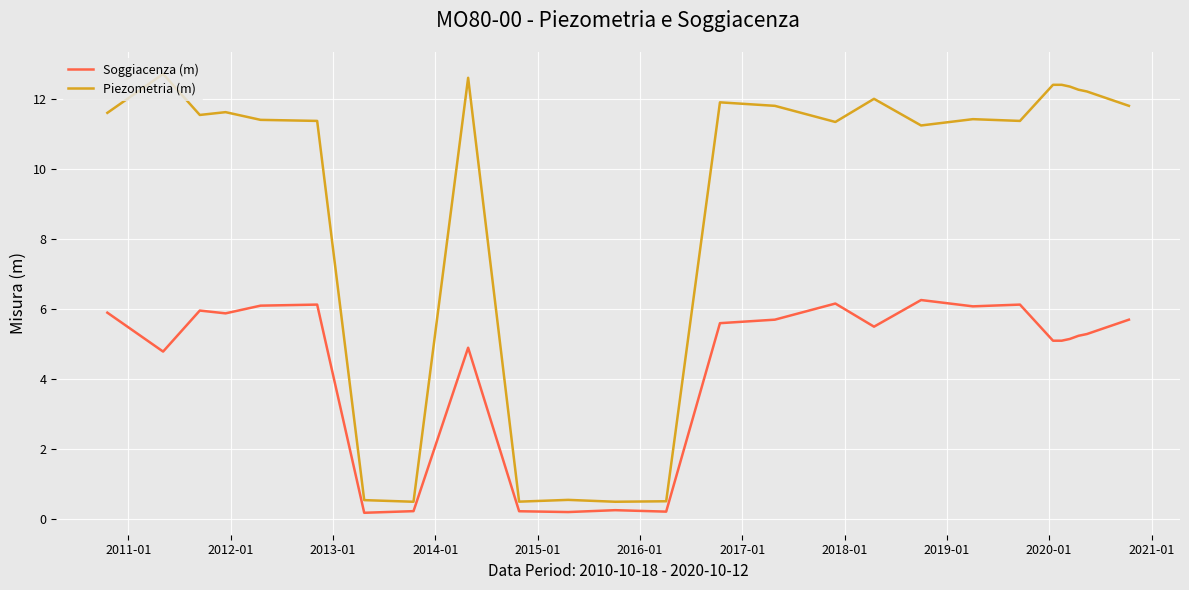

What is the sum of all Piezometria (m) values?

240.5